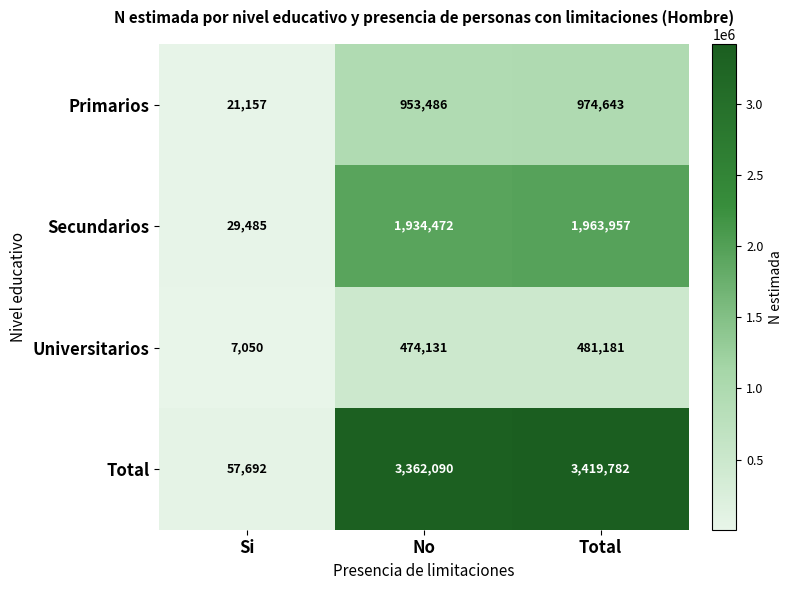

Reading right to left, list all the values displayed in this chart.

Primarios: 974643	953486	21157
Secundarios: 1963957	1934472	29485
Universitarios: 481181	474131	7050
Total: 3419782	3362090	57692